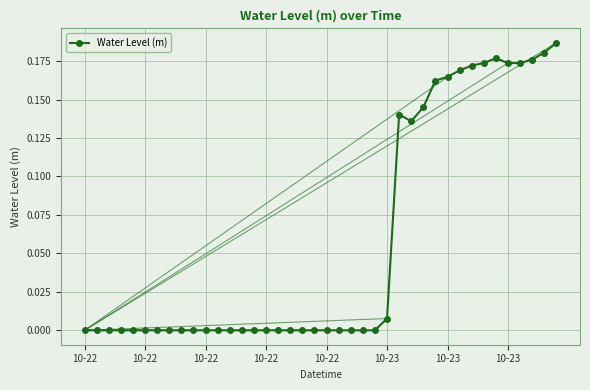

How many lines are shown in the chart?

1